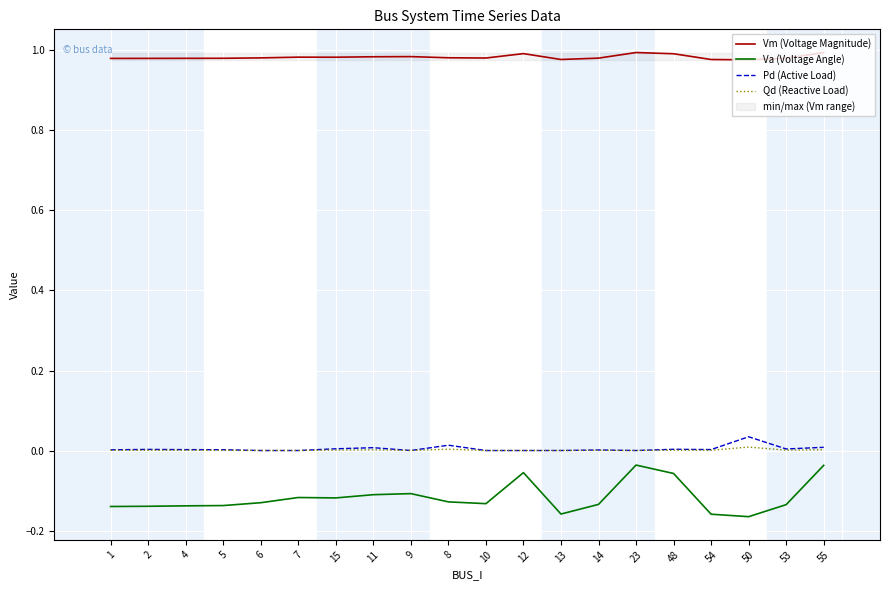

How many lines are shown in the chart?

4